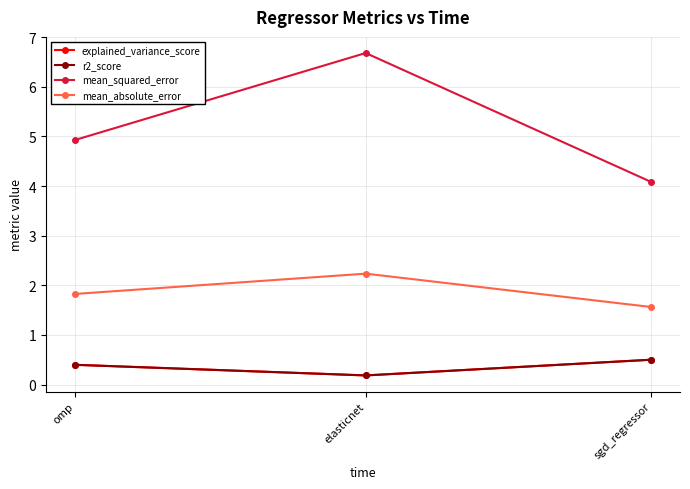

What are all the series names shown in the legend?

explained_variance_score, r2_score, mean_squared_error, mean_absolute_error